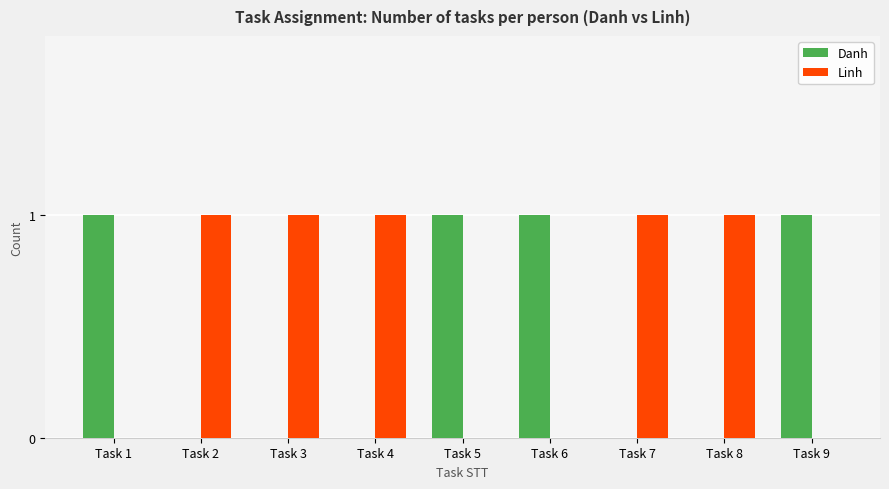

What is the sum of all Danh values?

4